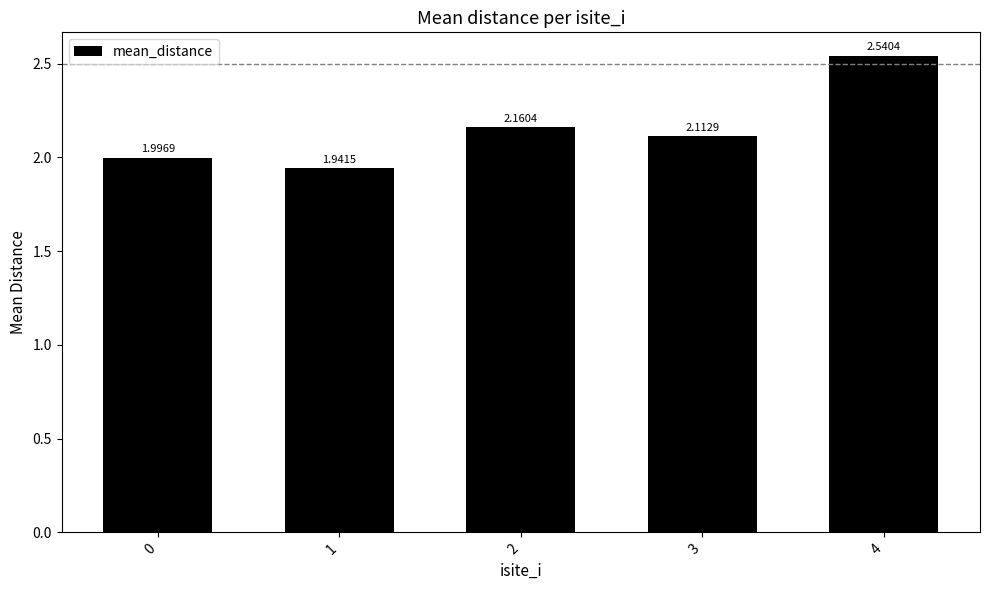

List the labels in order of value, smallest first.

1, 0, 3, 2, 4